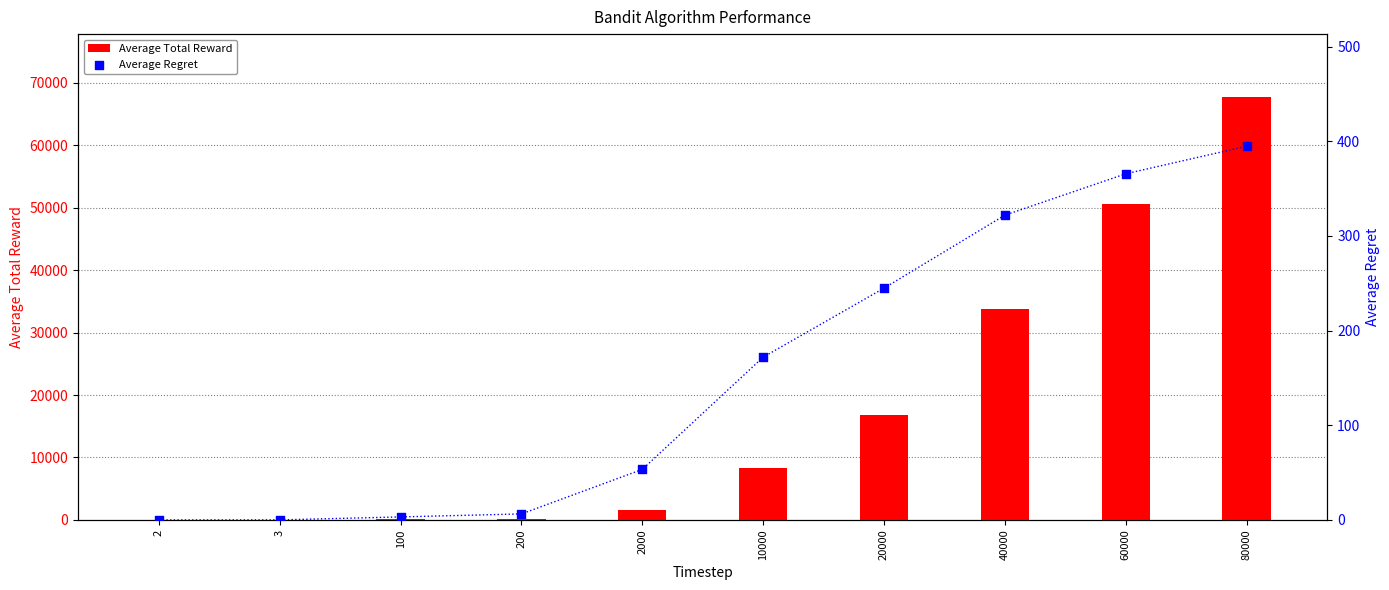

At which category is the sum across all series the highest?

80000